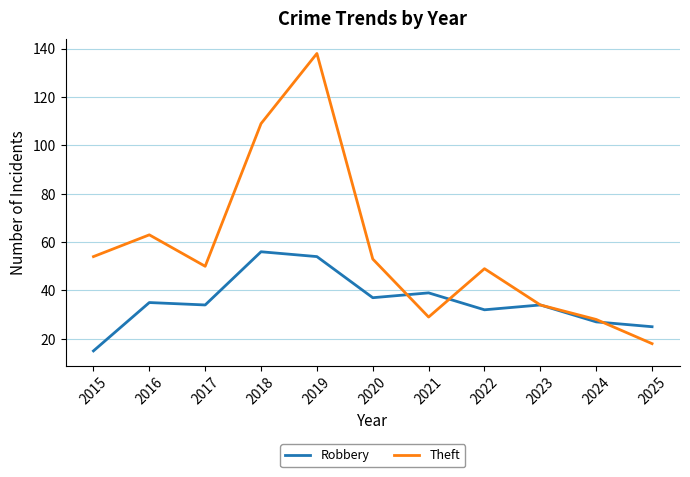

Which series has the widest spread of values?

Theft